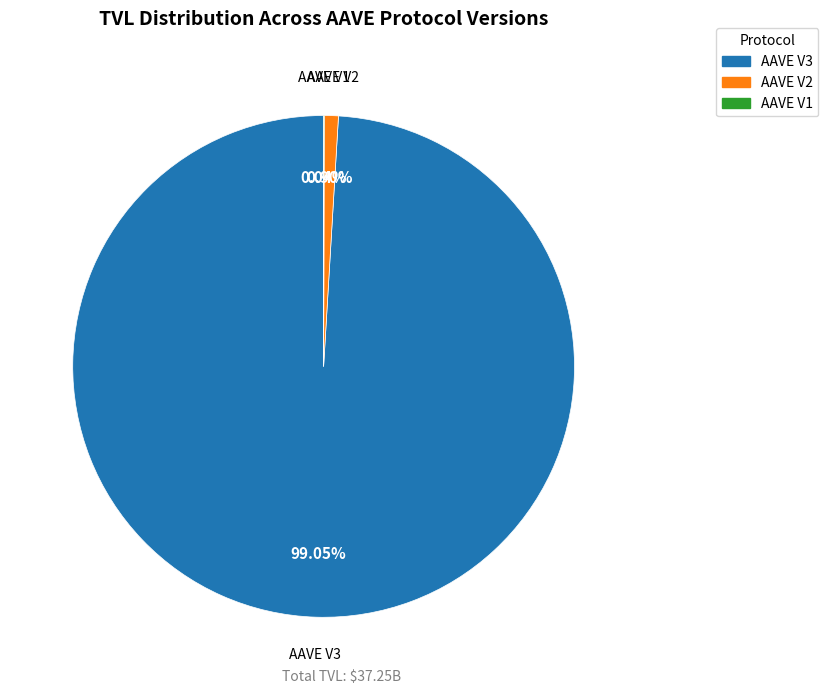

Does AAVE V3 represent more than half of the total?

Yes